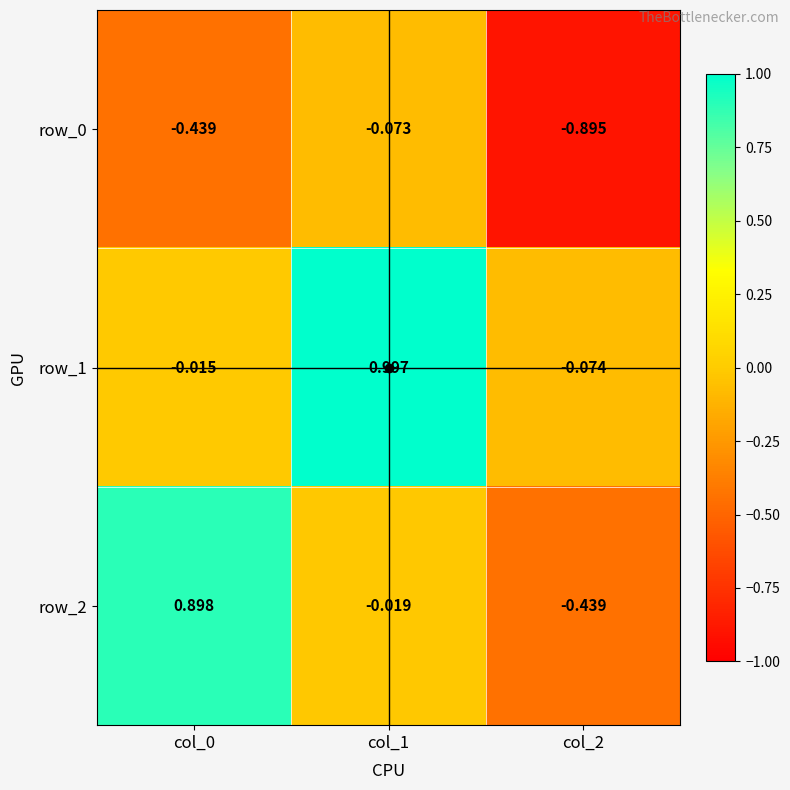

Is the value of row_0 at col_1 greater than the value of row_2 at col_0?

No